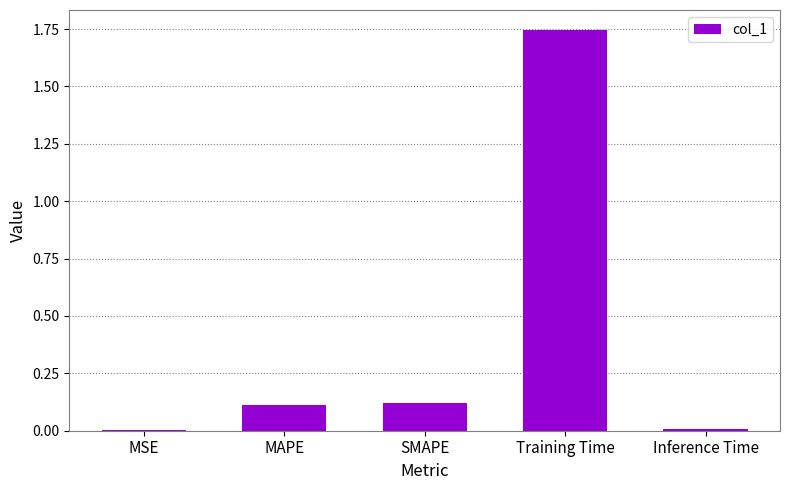

Between Training Time and Inference Time, which is larger?

Training Time